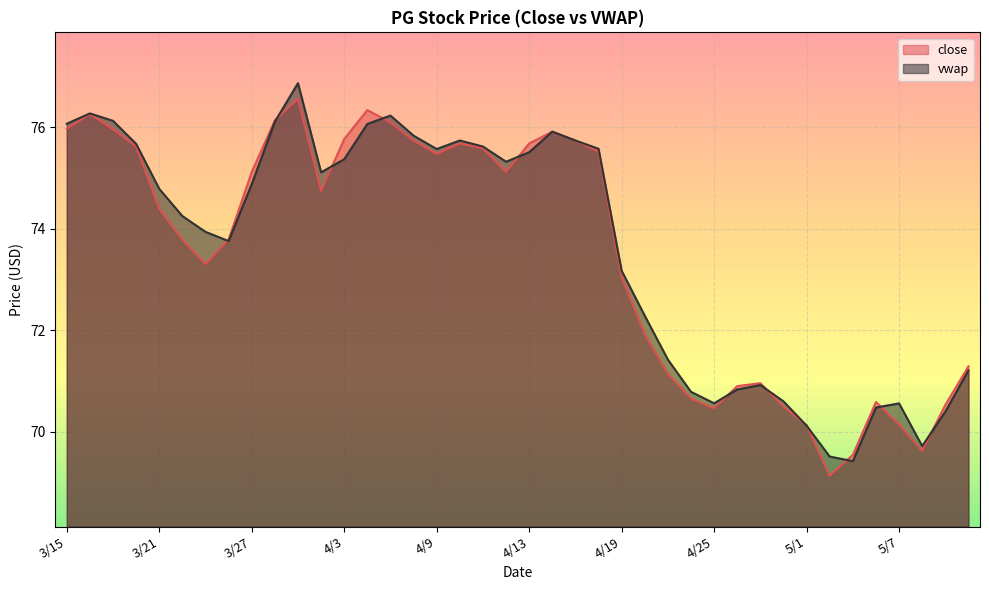

What is the label of the 1st point from the left?

3/15